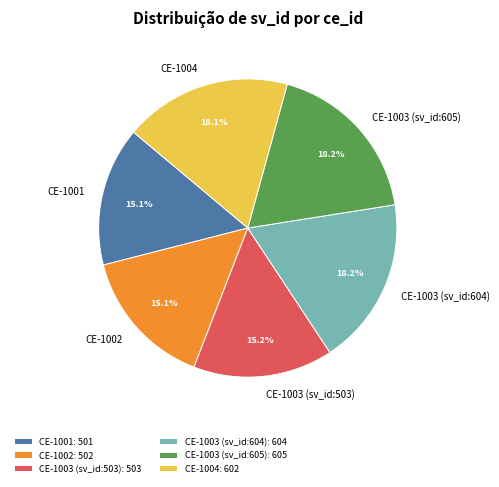

Between CE-1003 (sv_id:605) and CE-1002, which is larger?

CE-1003 (sv_id:605)